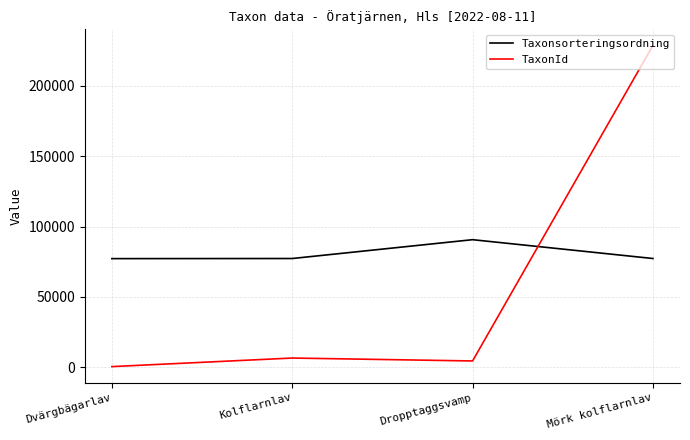

Which series has the largest range (max minus min)?

TaxonId